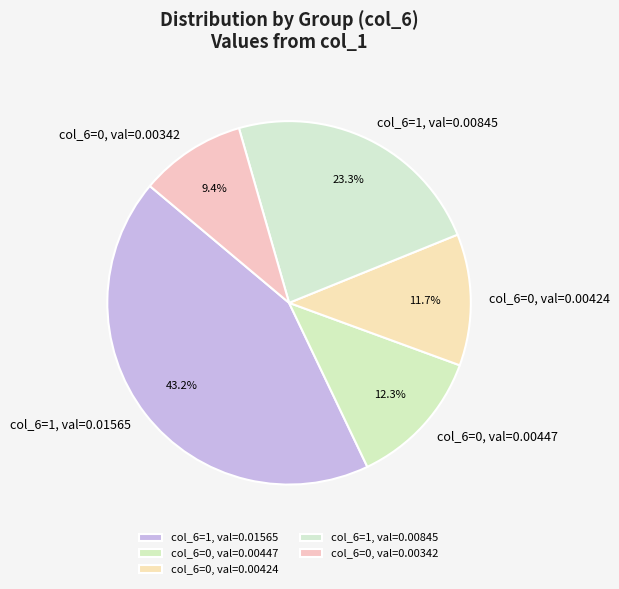

How many segments does this pie chart have?

5